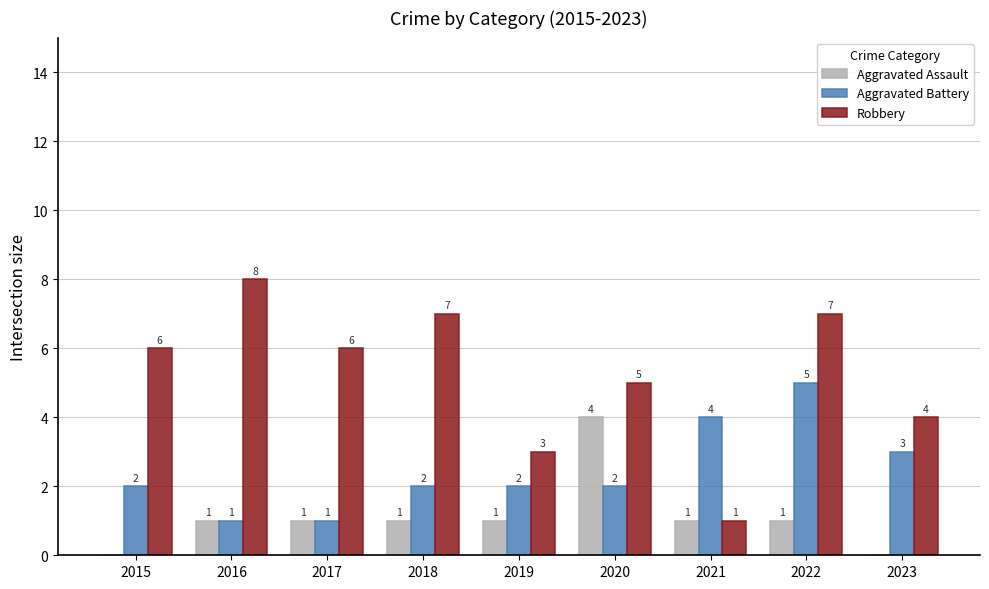

What is the sum of the Aggravated Battery values at 2015 and 2021?

6